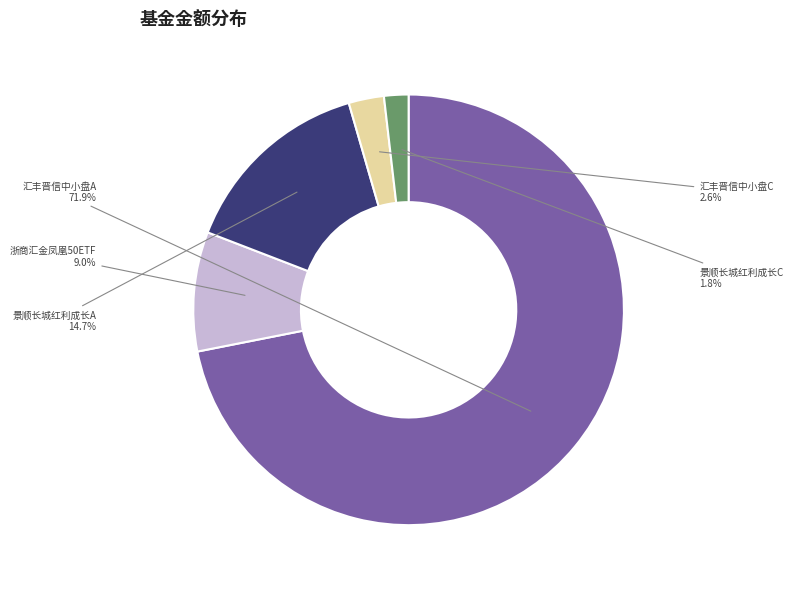

What percentage is NOT represented by 景顺长城红利成长C?

98.2%